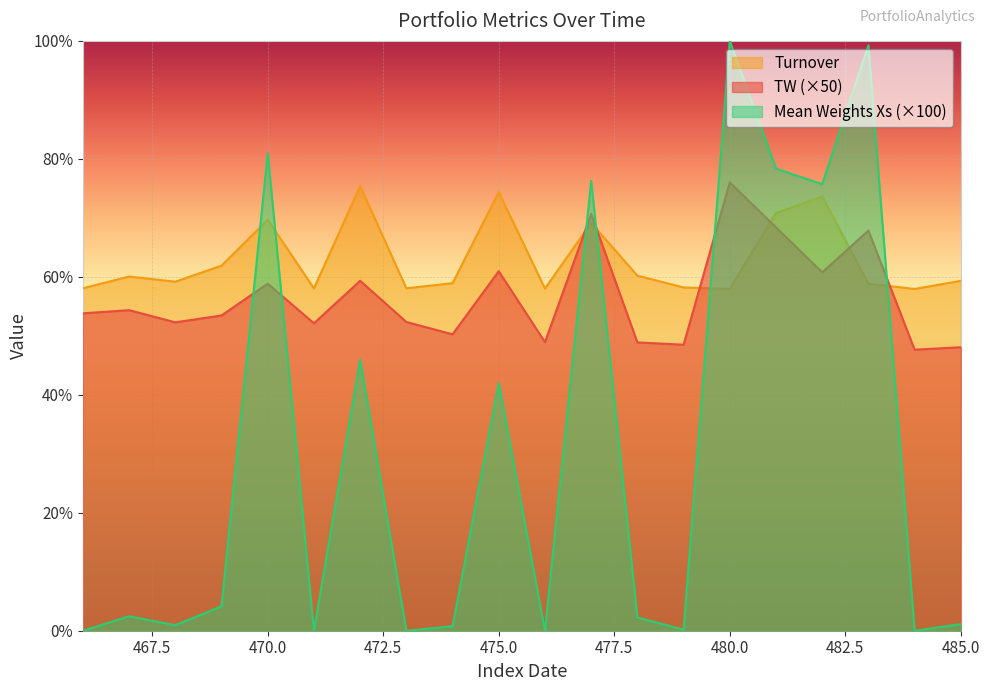

Which series has the widest spread of values?

Mean Weights Xs (×100)